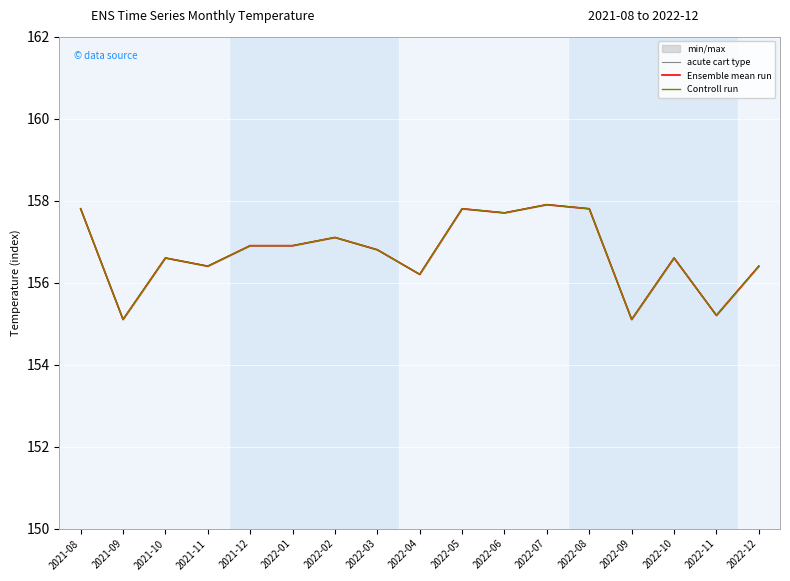

At which label is Controll run closest to 156?

2022-04